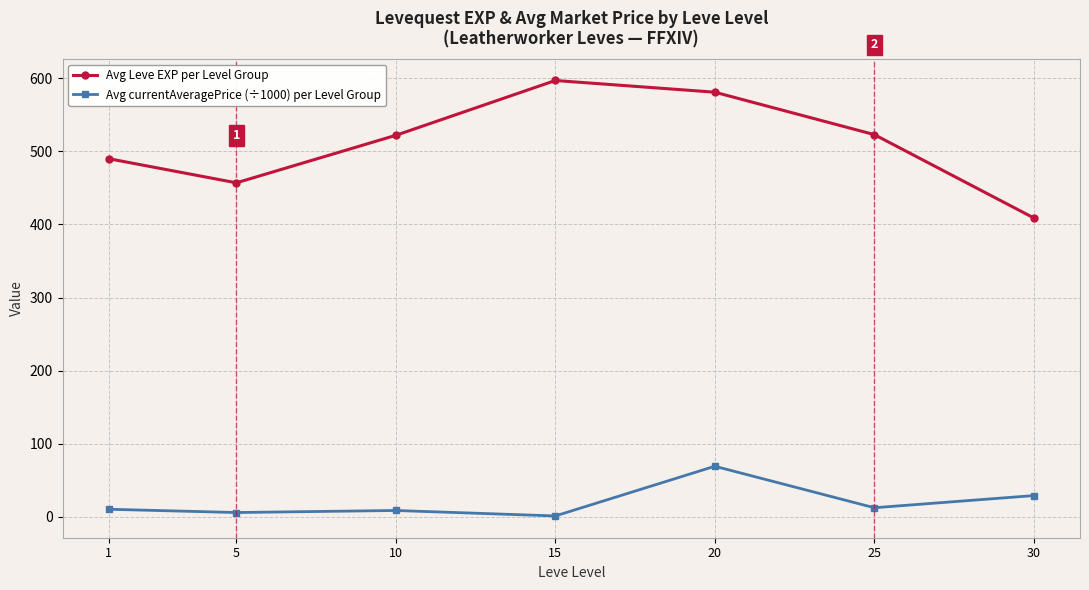

How many data points in Avg currentAveragePrice (÷1000) per Level Group are less than 10?

3